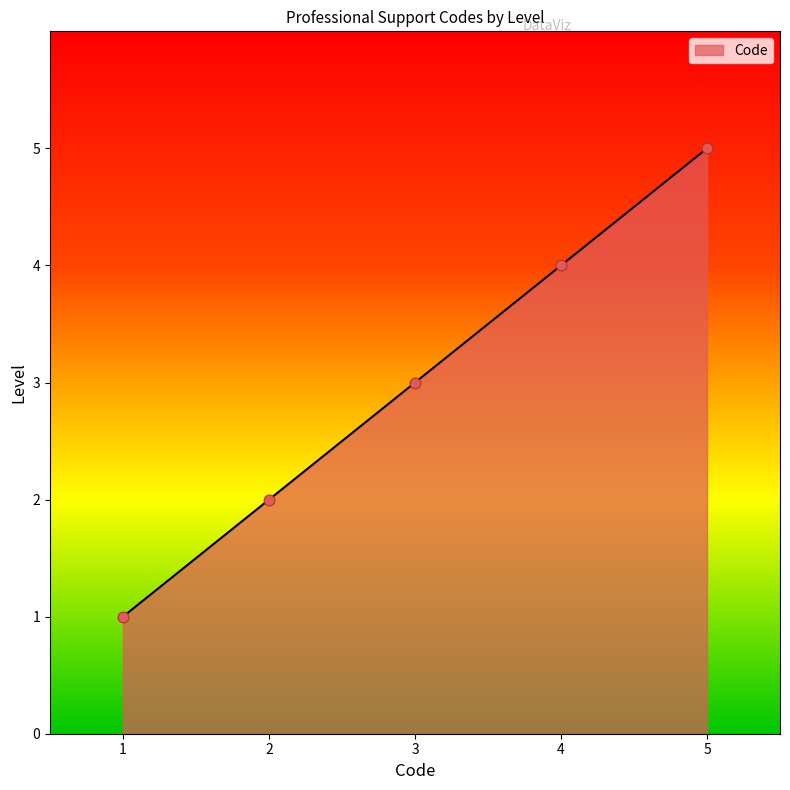

Approximately how many times larger is the value at 2 compared to 1?

2.0